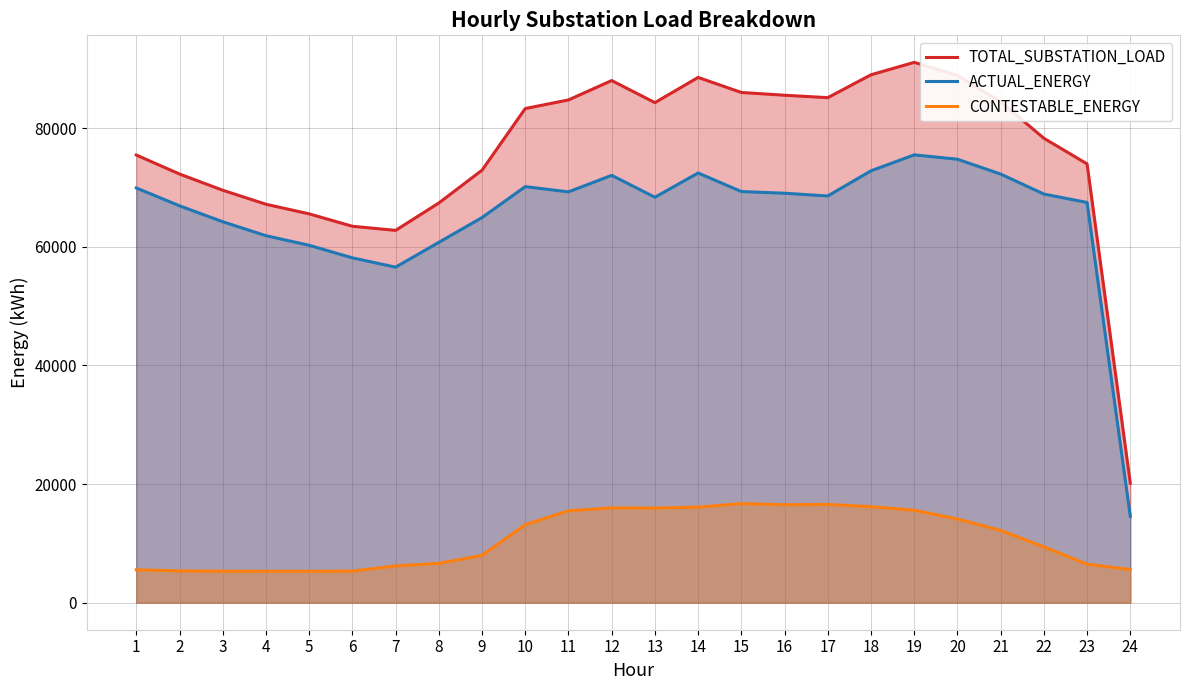

What are all the series names shown in the legend?

TOTAL_SUBSTATION_LOAD, ACTUAL_ENERGY, CONTESTABLE_ENERGY